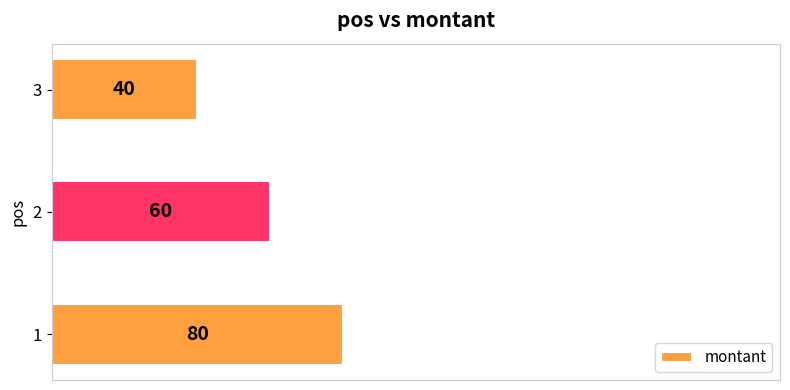

Count the values in the range 40 to 80.

3